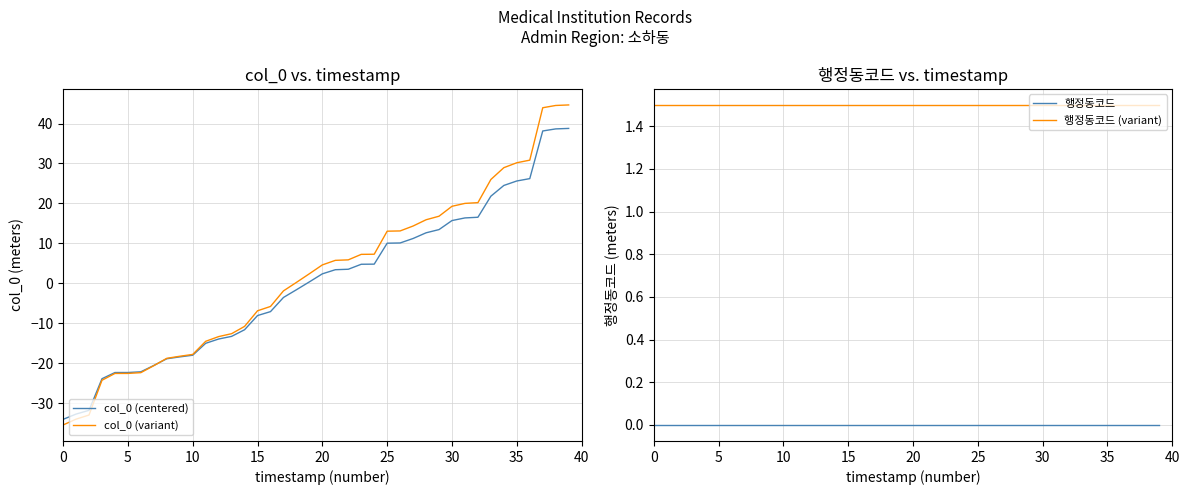

True or false: 행정동코드 and col_0 (variant) intersect in this chart.

True